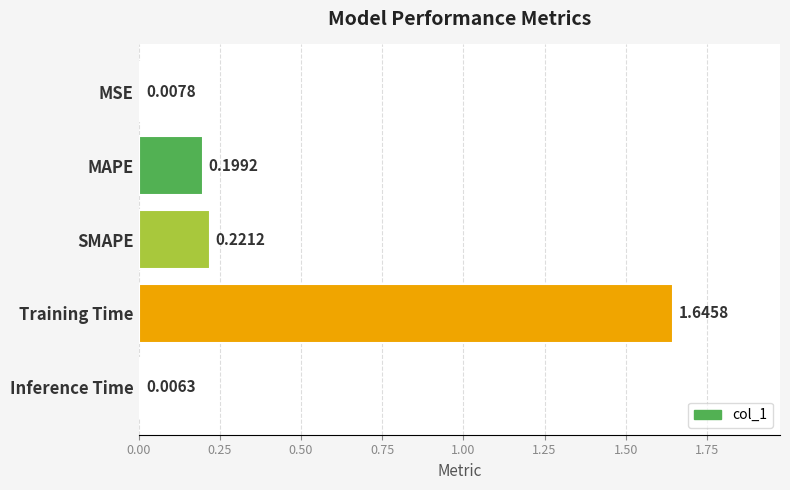

Rank the categories by value from lowest to highest.

Inference Time, MSE, MAPE, SMAPE, Training Time